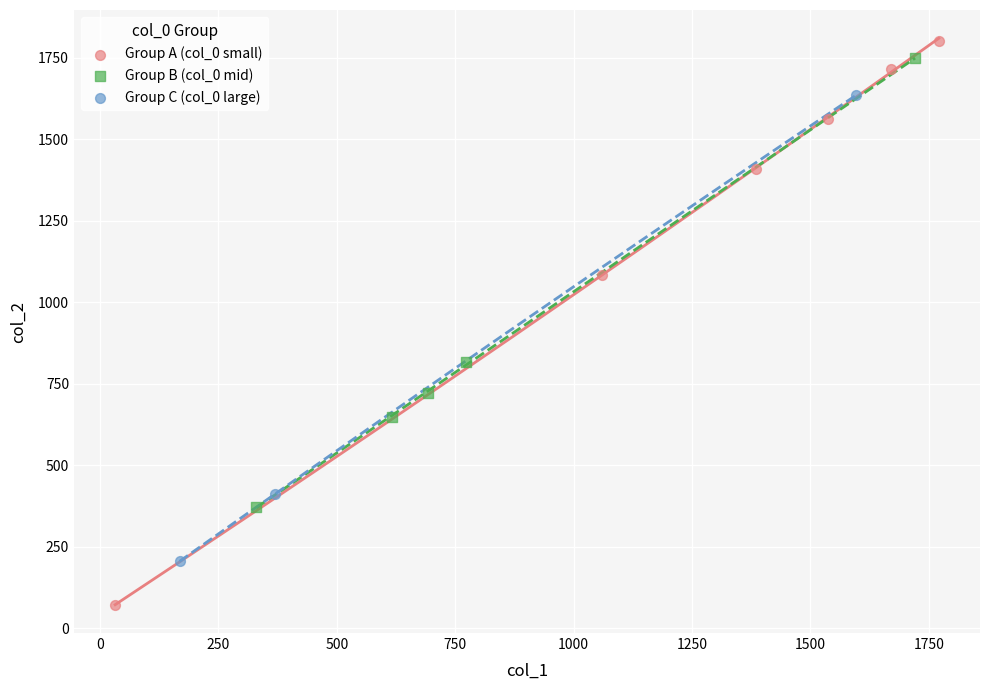

Which series reaches the minimum Y coordinate?

Group A (col_0 small)